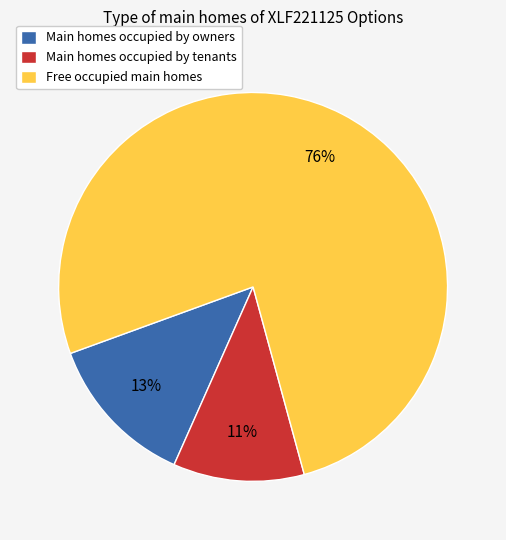

To the nearest percent, what is the difference between the largest and smallest slice percentages?

65%